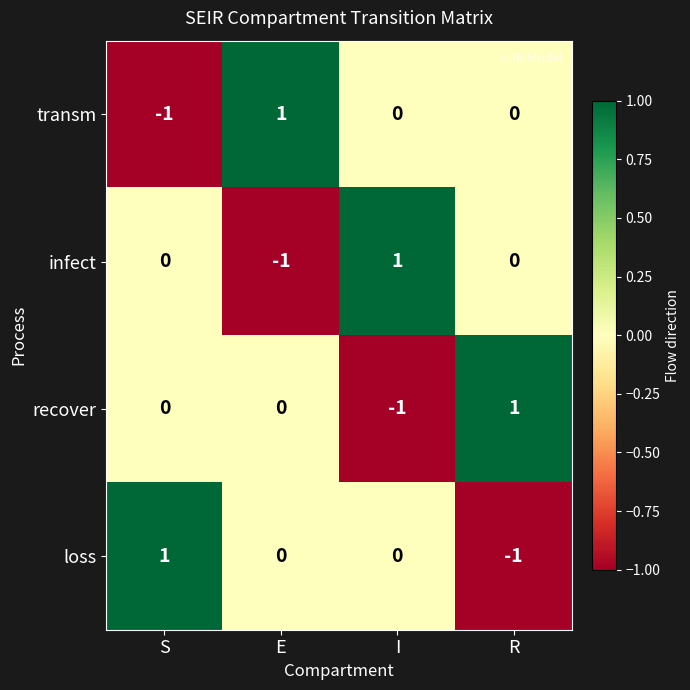

What is the spread (max minus min) of values at S?

2